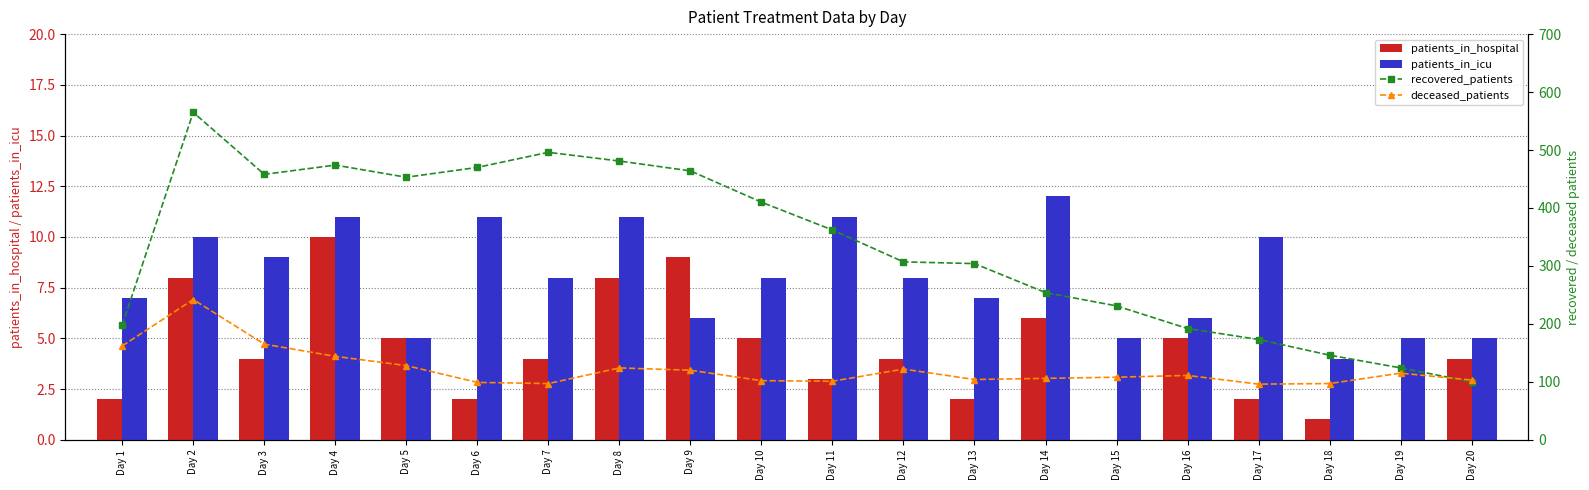

What value does the deceased_patients series have at Day 2, to the nearest 5?

240